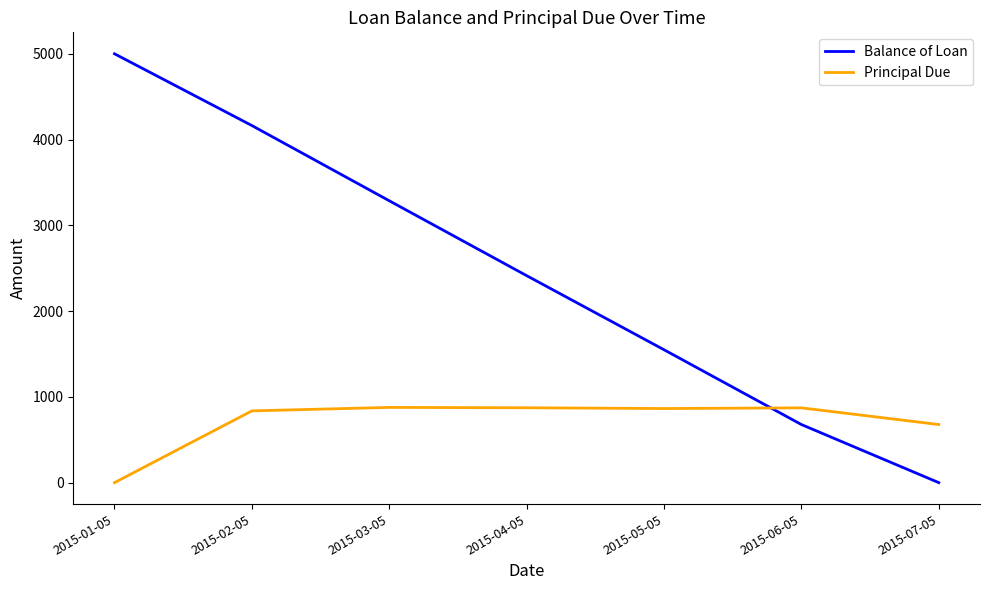

The value of Principal Due at 2015-02-05 is 416.8. True or false?

False